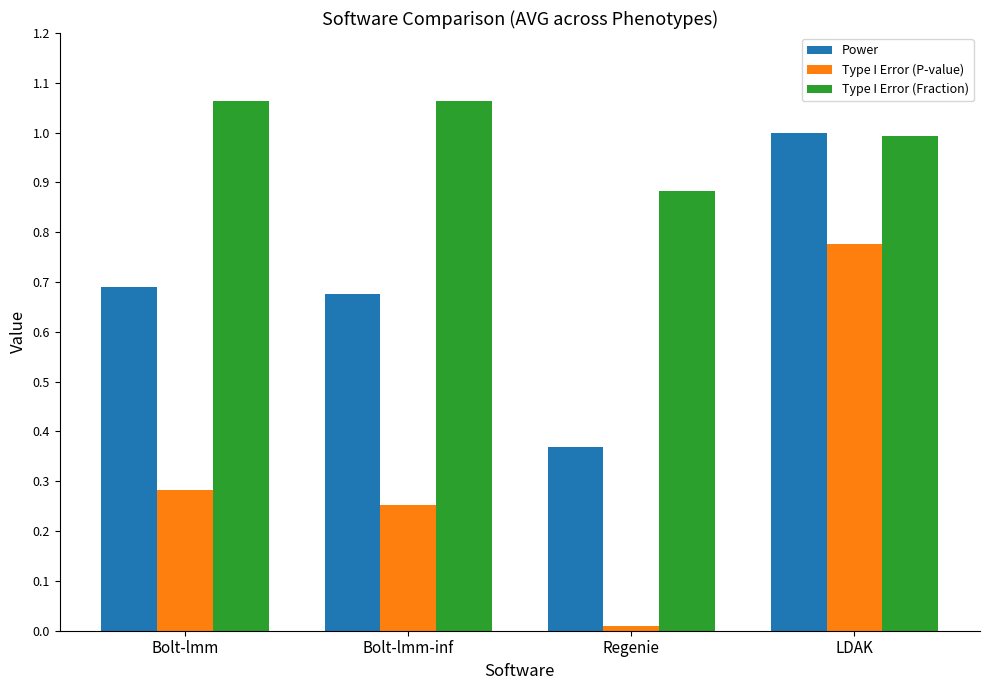

What is the value of the Power bar at the 4th from the left?

1.0